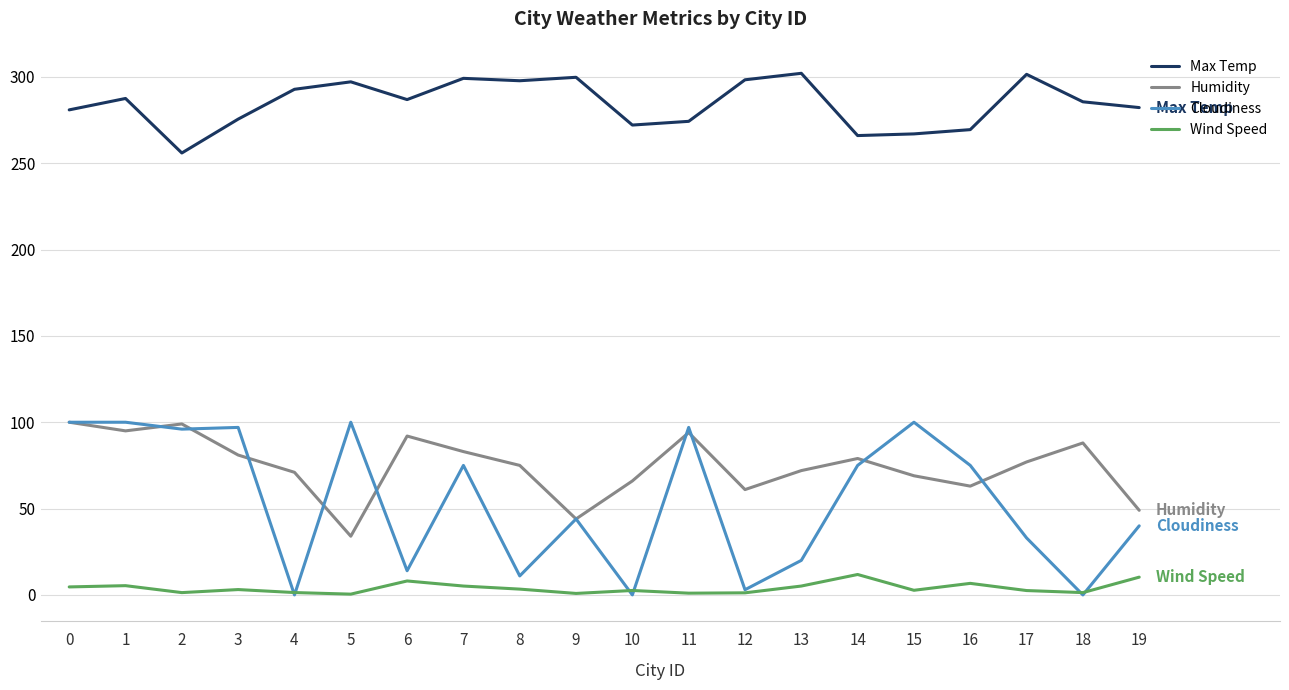

True or false: Wind Speed and Max Temp intersect in this chart.

False